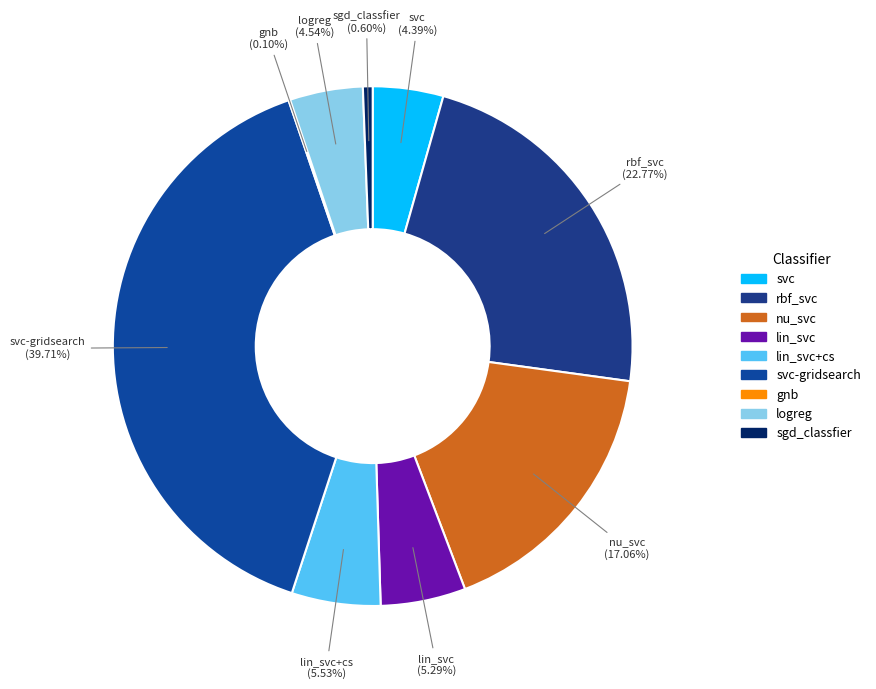

How many slices are in this pie chart?

9